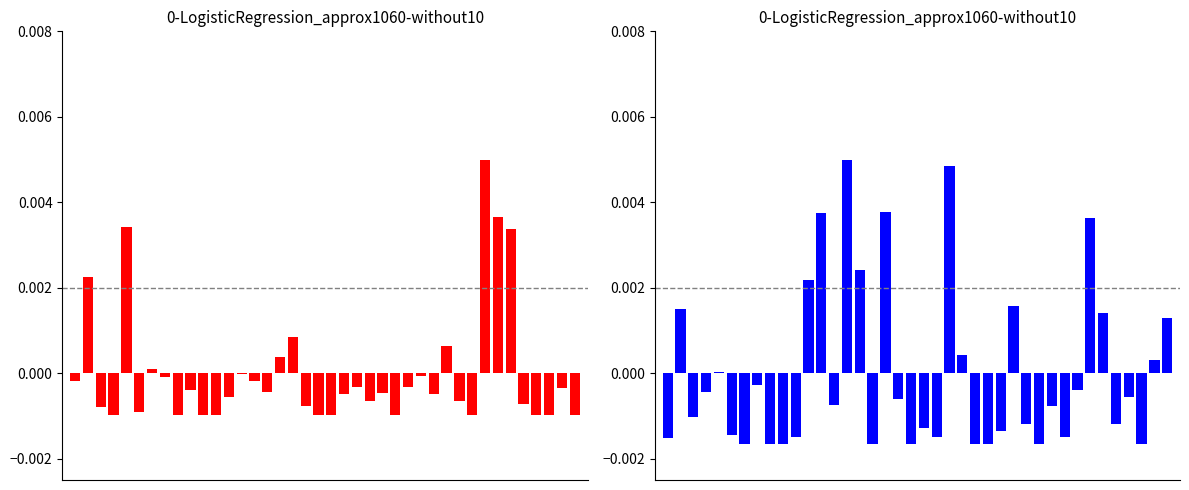

List the labels in order of xA normalized value, smallest first.

6, 8, 9, 16, 19, 24, 25, 29, 37, 0, 21, 31, 10, 5, 26, 20, 28, 35, 2, 30, 13, 18, 36, 3, 32, 7, 4, 38, 23, 39, 34, 1, 27, 11, 15, 33, 12, 17, 22, 14